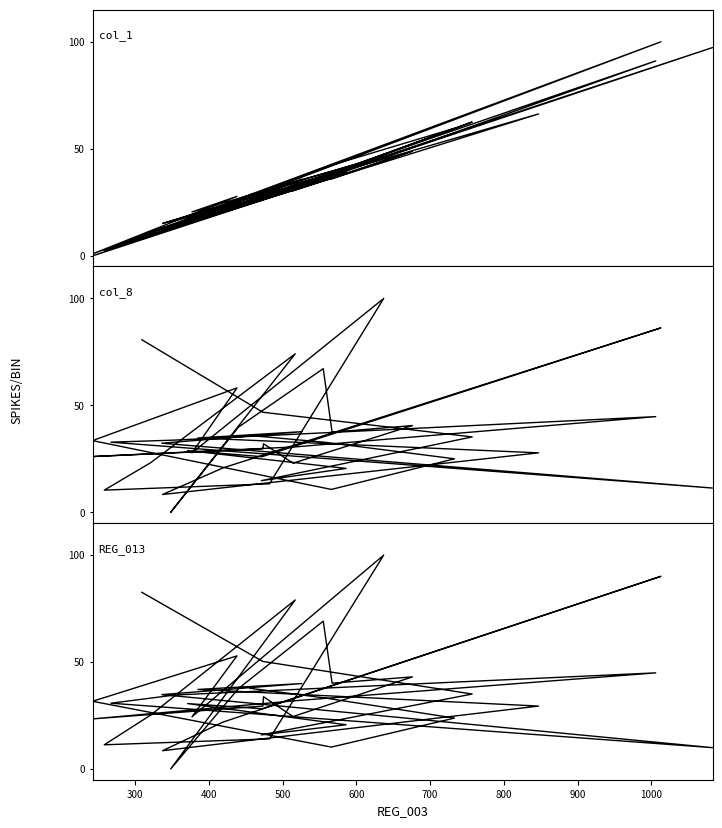

Reading left to right, what are all the values shown in this chart?

col_1: 28.6	37.4	59.6	42.3	0.8	27.7	20.5	46.5	31.1	2.4	11.4	31.5	15.9	25.8	35.4	36.0	48.9	30.3	30.2	27.3	0.0	31.0	91.1	13.7	3.3	97.3	12.1	35.8	16.6	66.3	15.0	23.8	100.0	29.7	17.2	39.0	26.6	62.5	26.3	7.9
col_8: 35.9	32.7	25.0	10.7	33.5	58.2	27.8	100.0	13.3	10.4	23.2	74.1	0.0	39.9	67.2	37.5	40.6	23.0	32.1	29.7	26.1	30.6	44.8	33.8	32.8	11.4	32.3	37.7	34.8	27.8	8.3	20.8	86.3	26.0	28.9	20.5	14.8	35.3	46.8	80.7
REG_013: 37.7	33.2	23.8	10.3	31.7	52.9	24.4	100.0	14.1	11.3	25.2	79.0	0.0	37.6	69.1	40.1	43.1	24.5	33.8	29.4	23.5	31.9	45.0	34.6	30.8	10.0	34.8	40.0	37.2	29.4	8.6	21.9	90.1	28.2	30.6	20.7	16.0	35.1	50.3	82.6